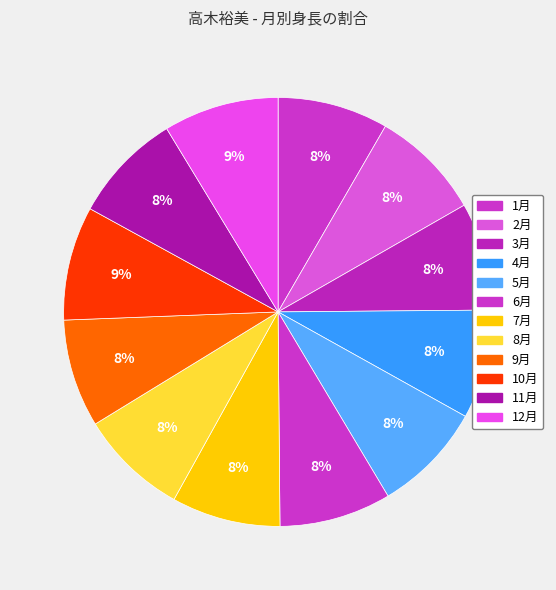

Count the number of slices in the pie.

12